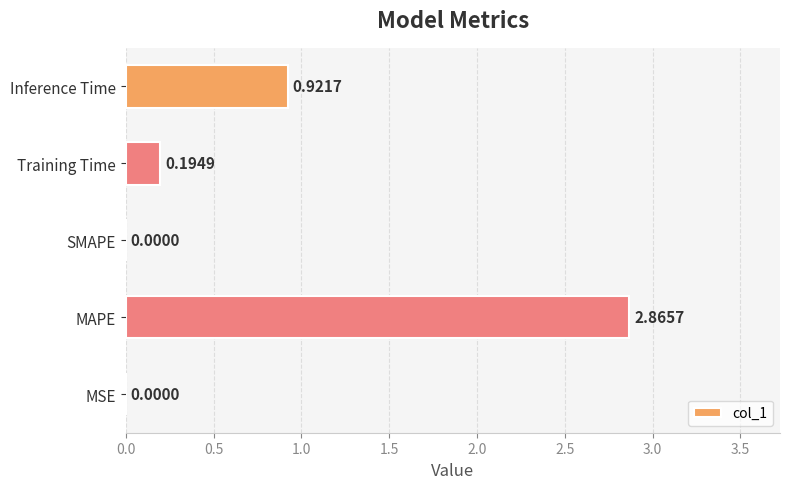

What is the change in value from SMAPE to Training Time?

+0.2